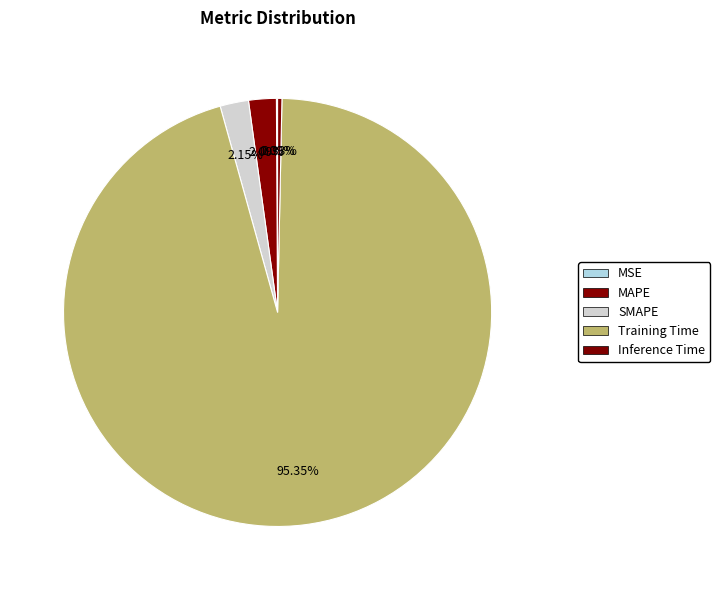

Is there a majority slice in this chart?

Yes